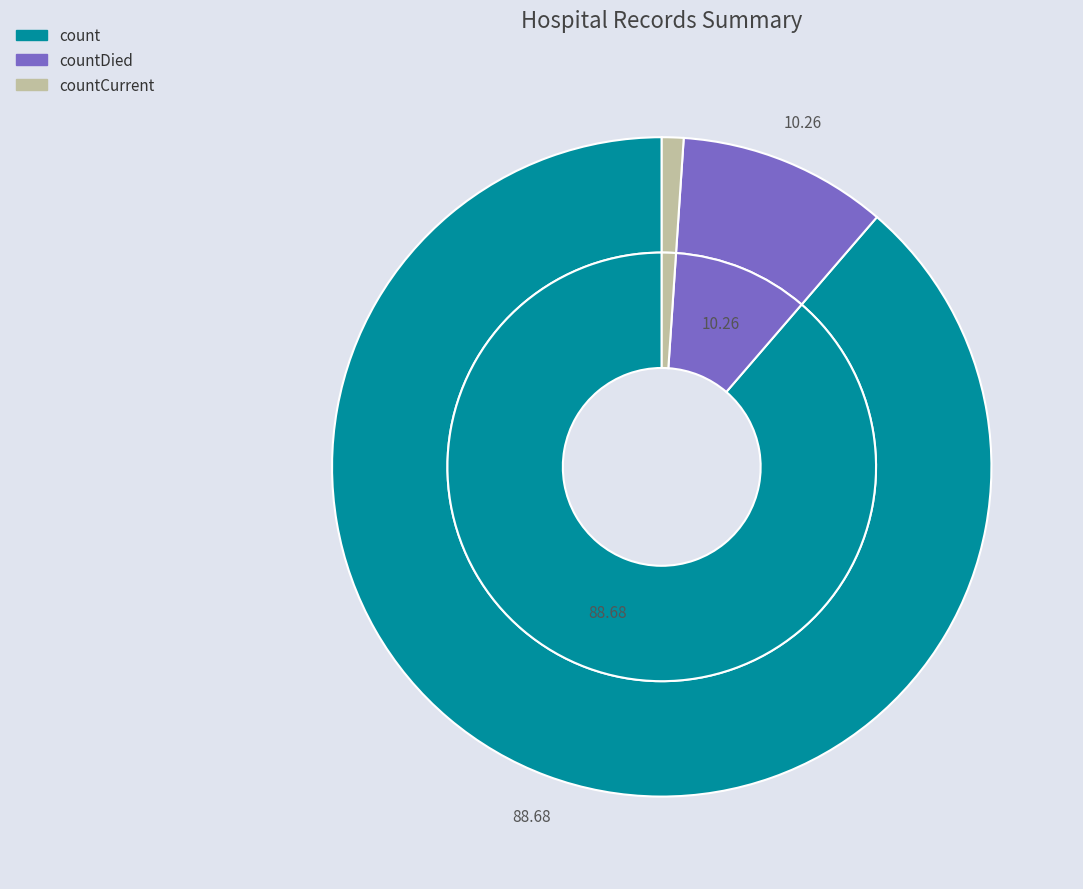

To the nearest percent, what is the average slice percentage?

33%